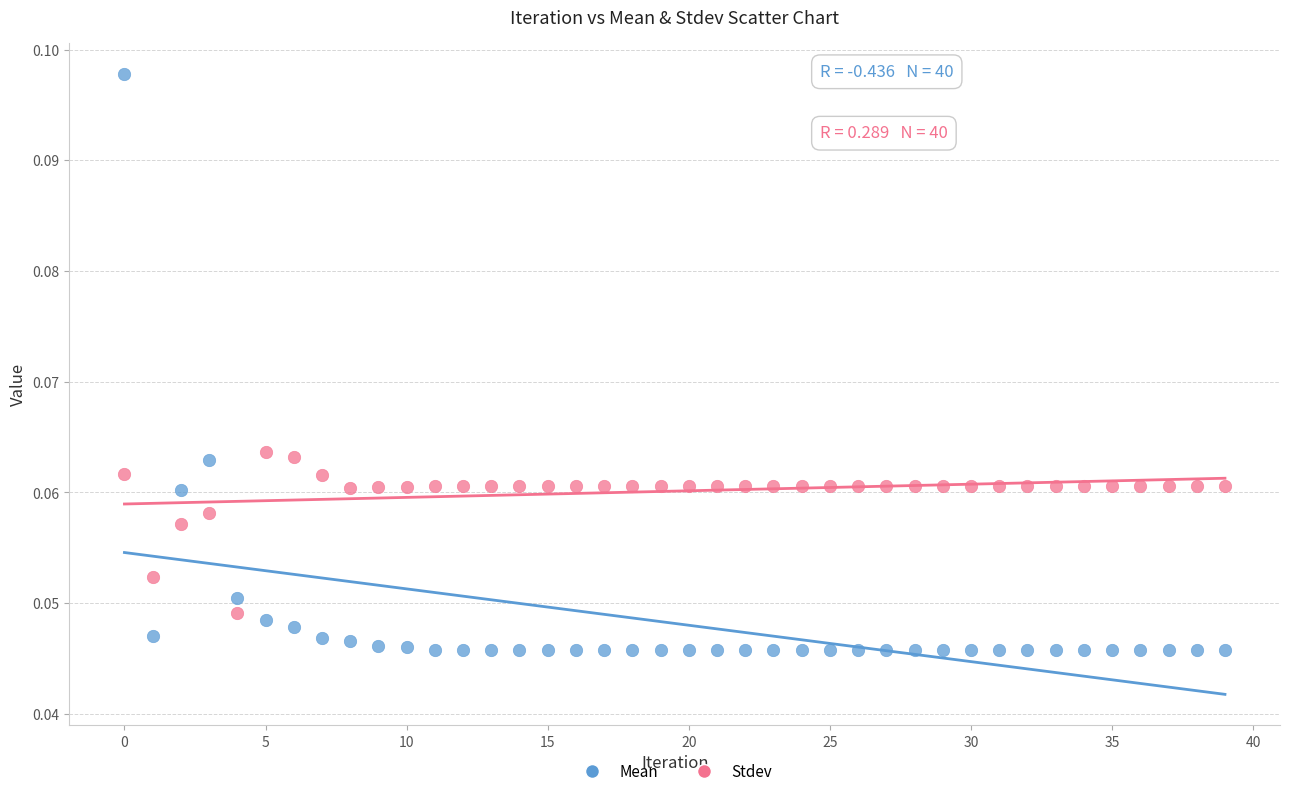

Which series reaches the maximum Y coordinate?

Mean